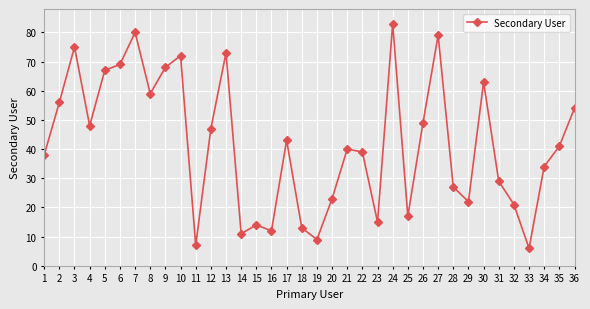

At which category does the data reach its first local peak?

3